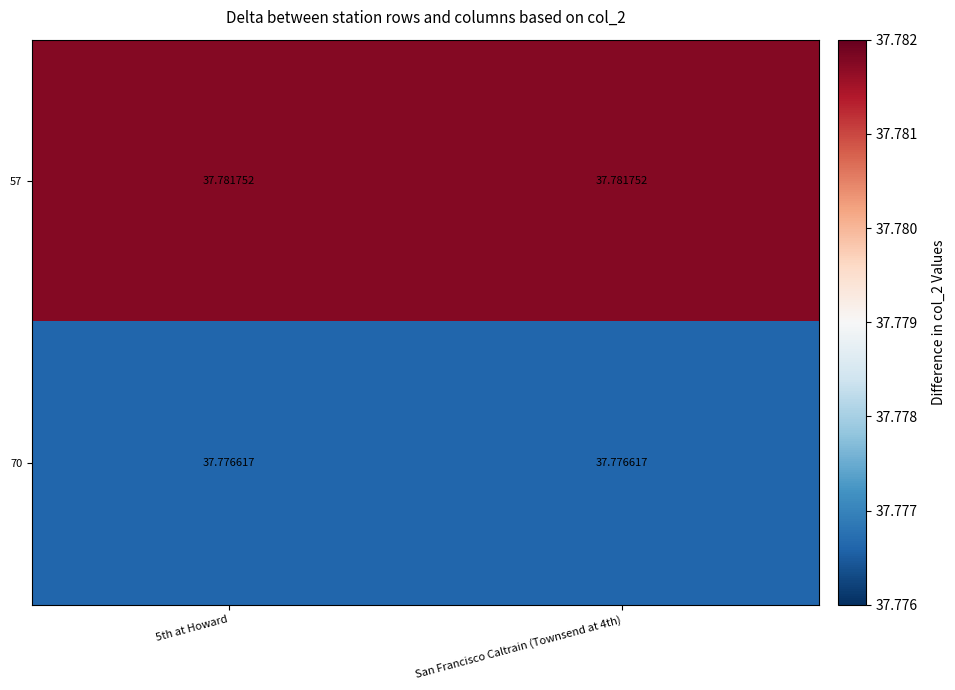

At how many categories does at least one series exceed 37?

2